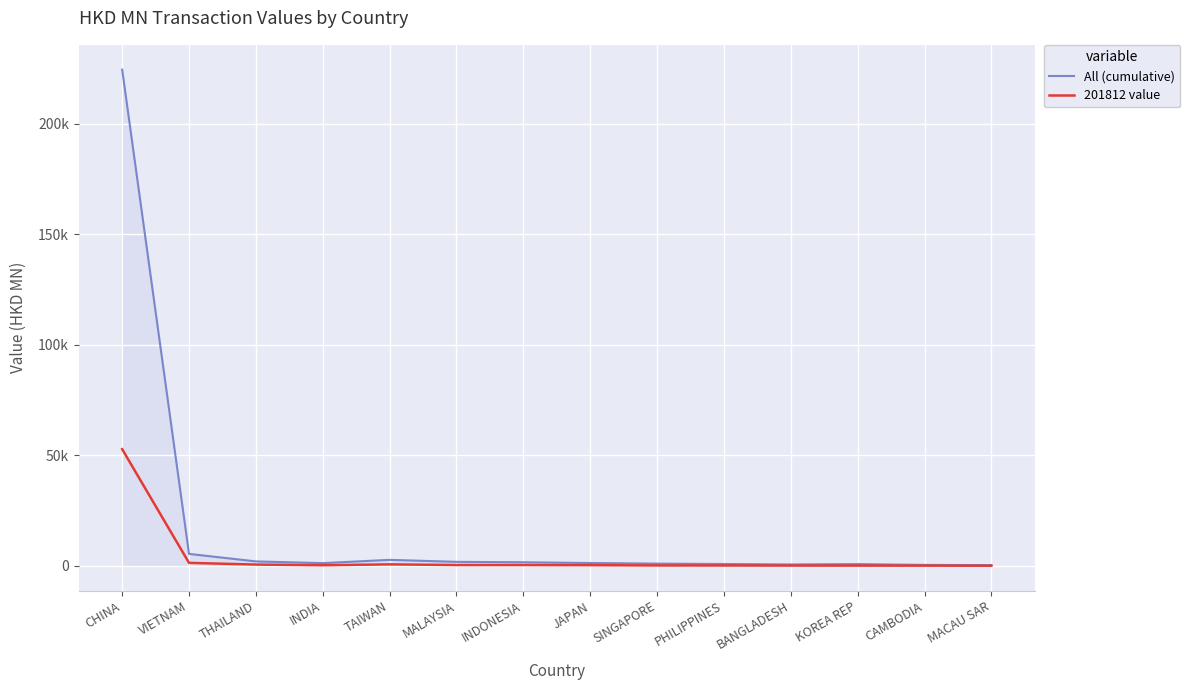

How many interior local valleys does the 201812 value series have?

2